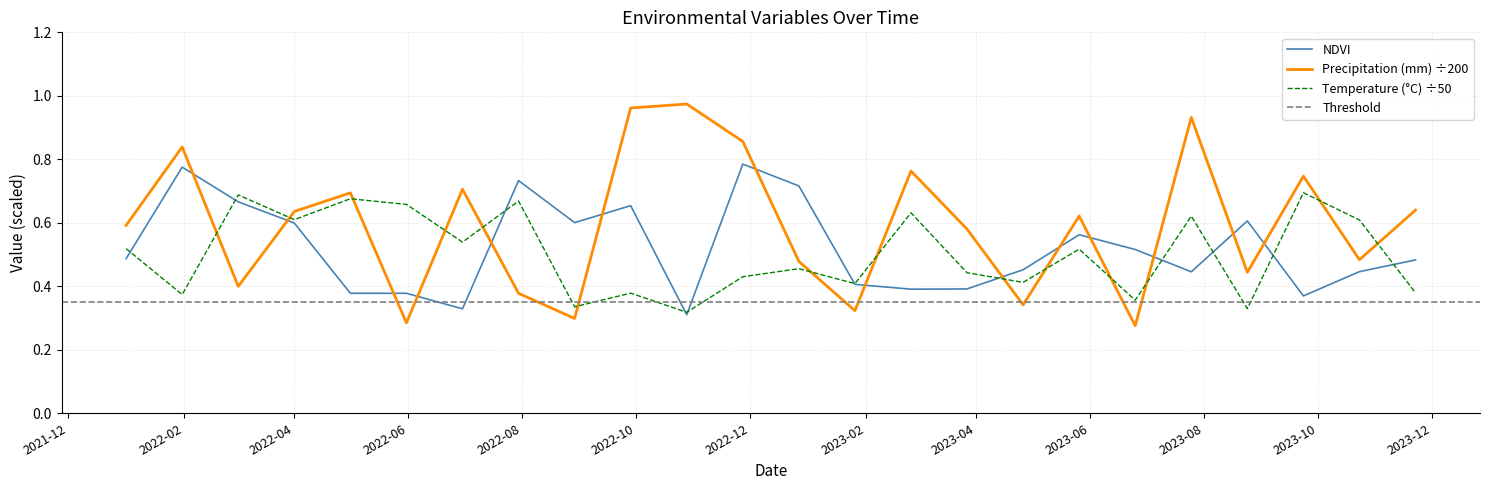

In Temperature (°C), how many points are higher than both neighbors (excluding endpoints)?

9